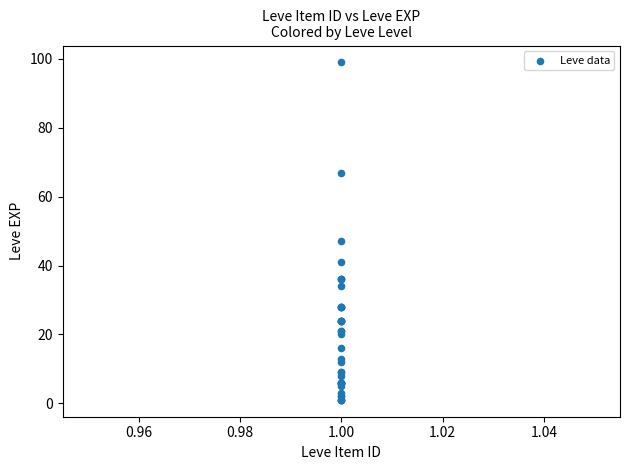

What Y value in the scatter plot is closest to 50?

47